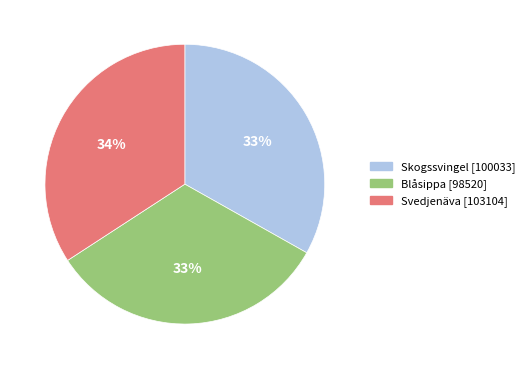

To the nearest percent, what is the average slice percentage?

33%